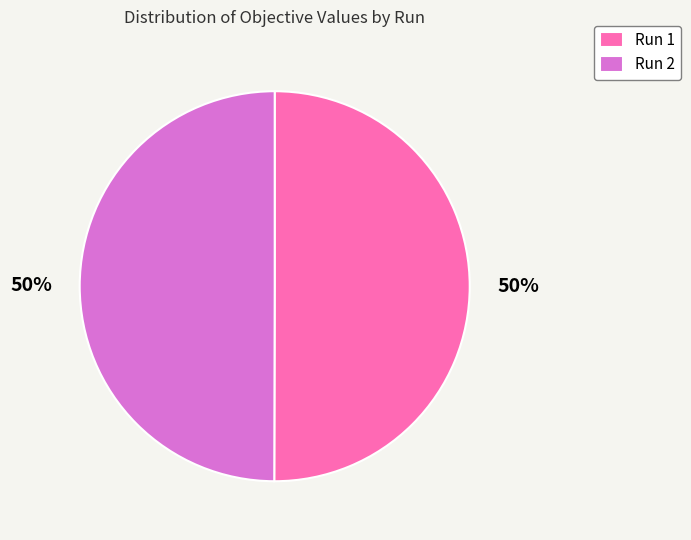

Is the sum of Run 1 and Run 2 greater than half?

Yes